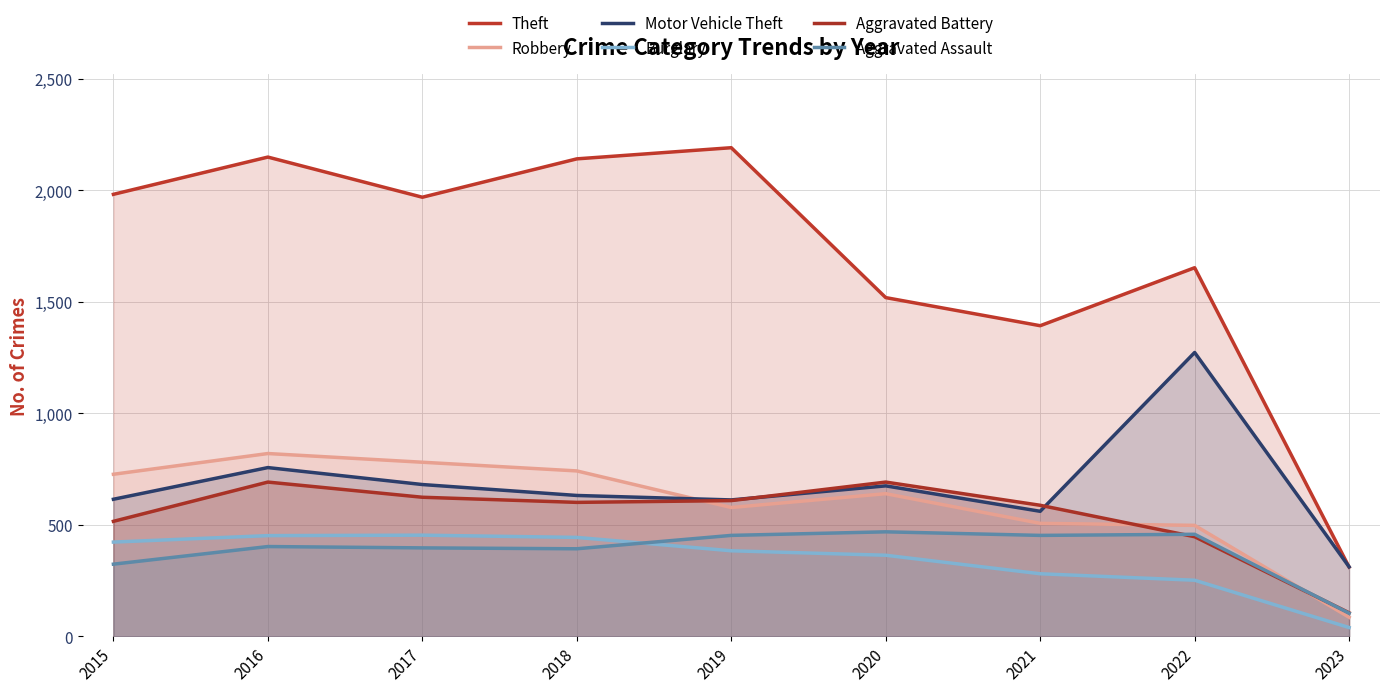

How many series are shown in this chart?

6